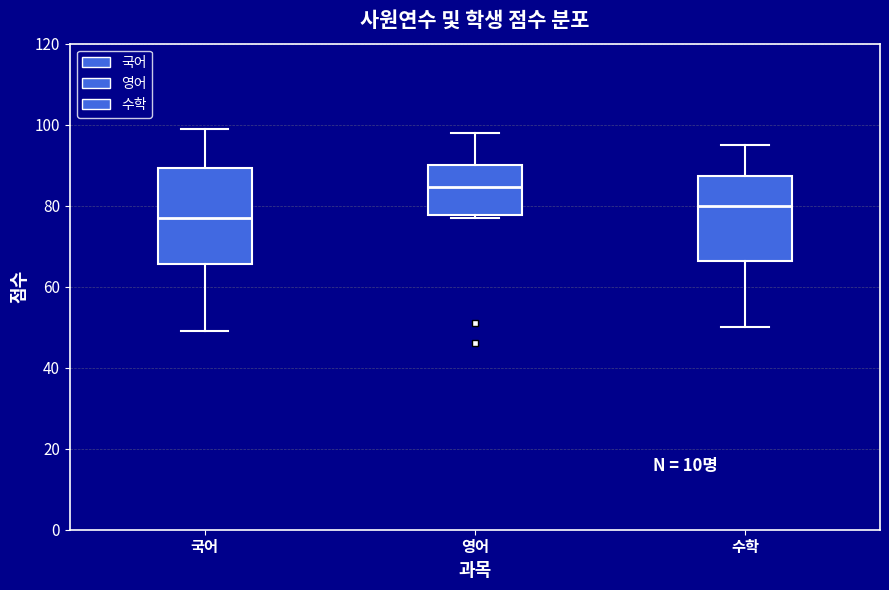

Which box's median line is the highest?

영어